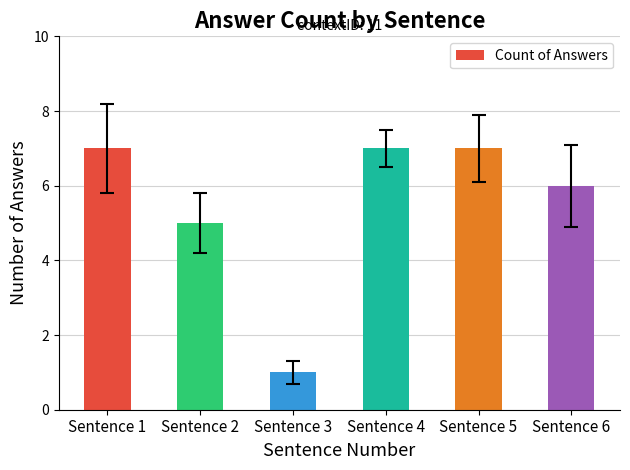

Reading left to right, extract all data points from this chart.

7	5	1	7	7	6